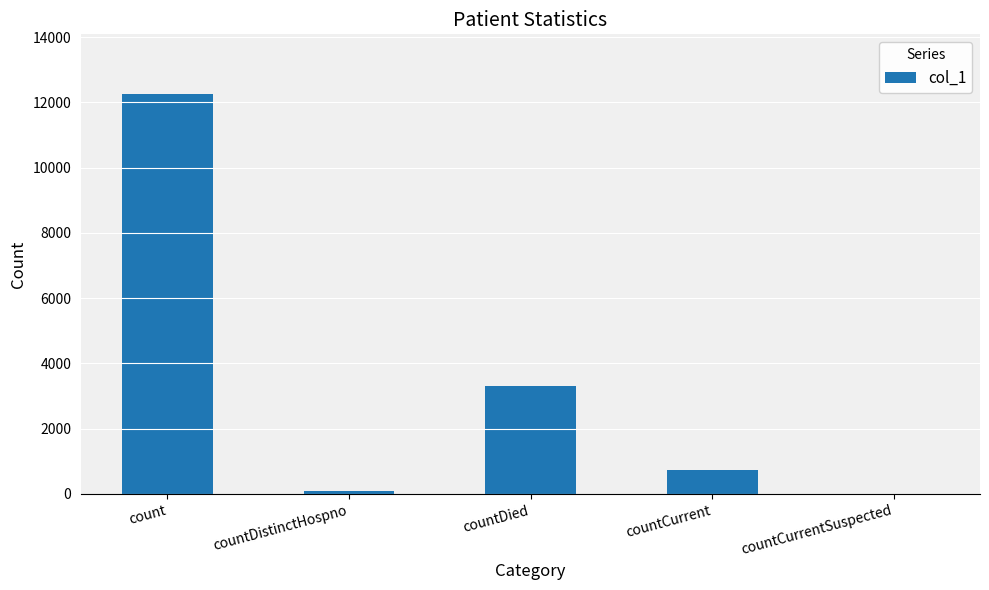

Where is the data nearest to the value 6123?

countDied